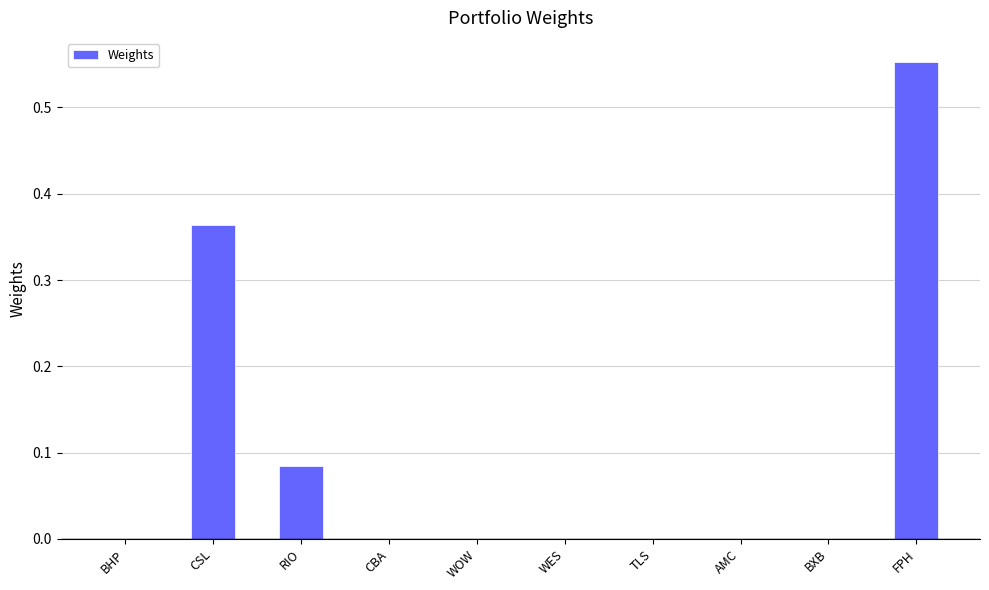

The value at WOW is 0.2. True or false?

False